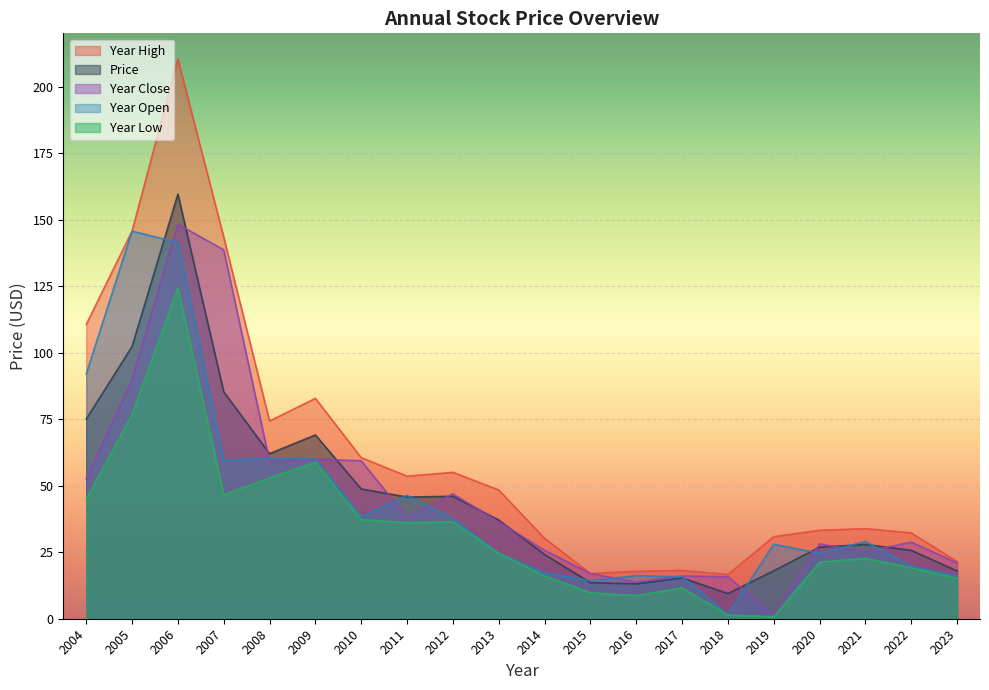

List the labels in order of year_open value, largest first.

2005, 2006, 2004, 2008, 2009, 2007, 2011, 2010, 2012, 2021, 2019, 2013, 2020, 2022, 2014, 2016, 2023, 2017, 2015, 2018